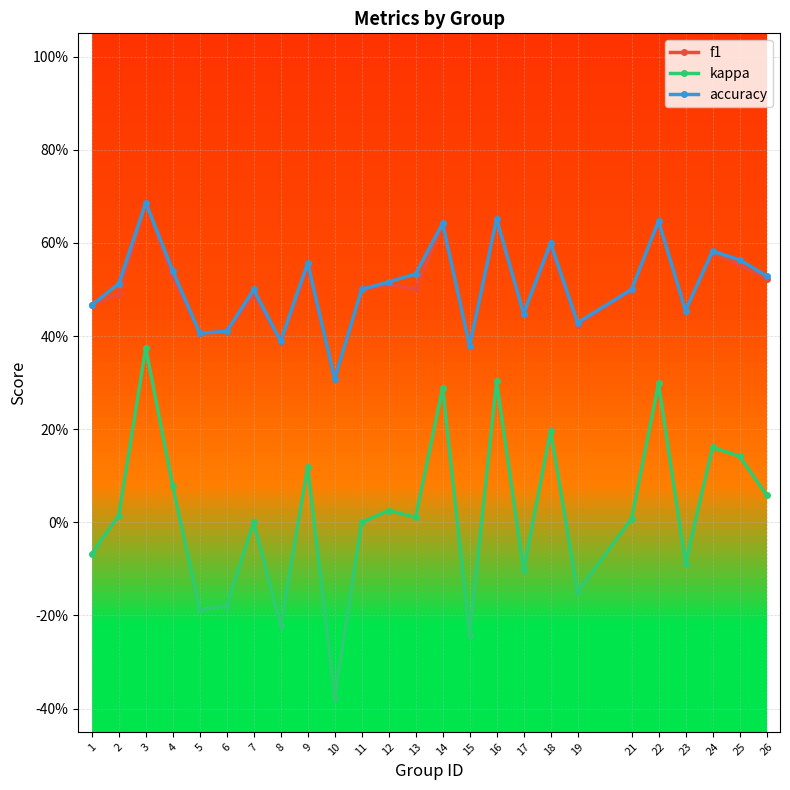

Is it true that f1 equals 0.4 at 19?

True